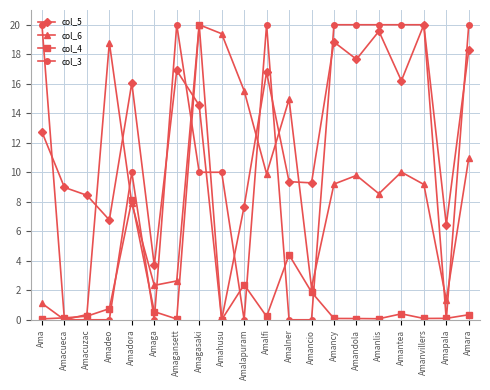

In col_5, how many points are higher than both neighbors (excluding endpoints)?

6